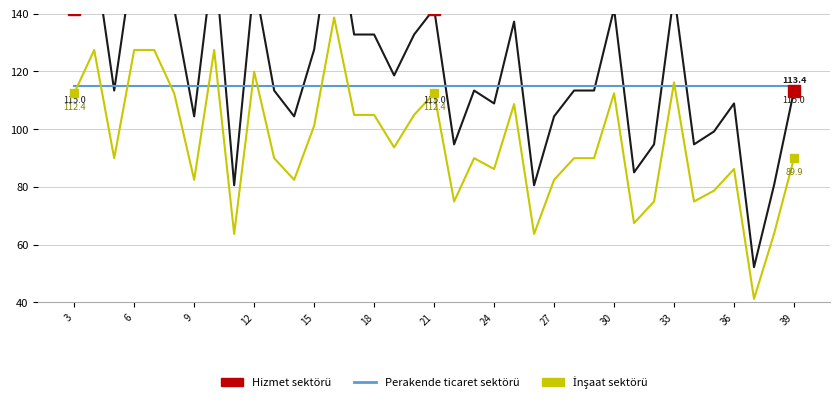

Is this an area chart (filled region under the line)?

No